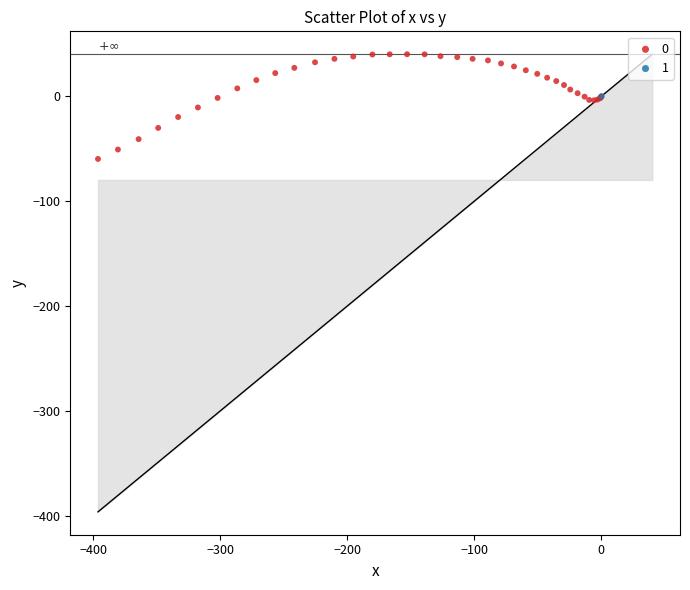

What are all the series names shown in the legend?

0, 1